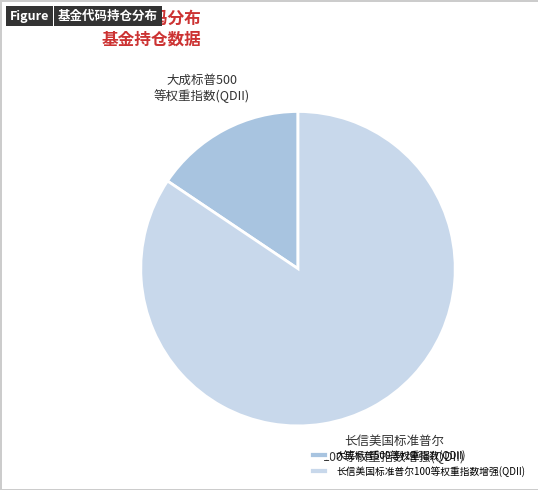

What percentage do 大成标普500等权重指数(QDII) and 长信美国标准普尔100等权重指数增强(QDII) together represent?

100.0%